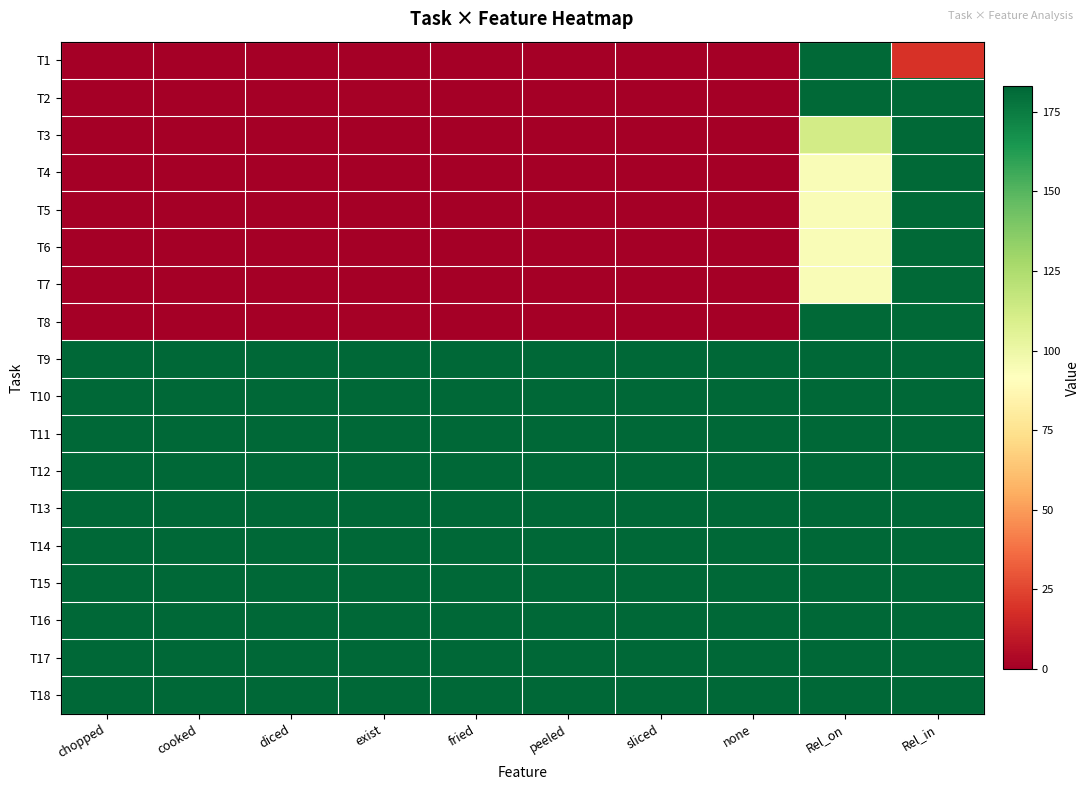

Reading left to right, extract all data points from this chart.

T1: chopped=0	cooked=0	diced=0	exist=0	fried=0	peeled=0	sliced=0	none=0	Rel_on=182	Rel_in=19
T2: chopped=0	cooked=0	diced=0	exist=1	fried=0	peeled=0	sliced=0	none=0	Rel_on=182	Rel_in=182
T3: chopped=0	cooked=0	diced=0	exist=0	fried=0	peeled=0	sliced=0	none=0	Rel_on=112	Rel_in=182
T4: chopped=0	cooked=0	diced=0	exist=0	fried=0	peeled=0	sliced=0	none=0	Rel_on=94	Rel_in=182
T5: chopped=0	cooked=0	diced=0	exist=0	fried=0	peeled=0	sliced=0	none=0	Rel_on=94	Rel_in=182
T6: chopped=0	cooked=0	diced=0	exist=0	fried=0	peeled=0	sliced=0	none=0	Rel_on=94	Rel_in=182
T7: chopped=0	cooked=0	diced=0	exist=0	fried=0	peeled=0	sliced=0	none=0	Rel_on=94	Rel_in=182
T8: chopped=0	cooked=0	diced=0	exist=1	fried=0	peeled=0	sliced=0	none=0	Rel_on=182	Rel_in=182
T9: chopped=183	cooked=183	diced=183	exist=183	fried=183	peeled=183	sliced=183	none=183	Rel_on=183	Rel_in=183
T10: chopped=183	cooked=183	diced=183	exist=183	fried=183	peeled=183	sliced=183	none=183	Rel_on=183	Rel_in=183
T11: chopped=183	cooked=183	diced=183	exist=183	fried=183	peeled=183	sliced=183	none=183	Rel_on=183	Rel_in=183
T12: chopped=183	cooked=183	diced=183	exist=183	fried=183	peeled=183	sliced=183	none=183	Rel_on=183	Rel_in=183
T13: chopped=183	cooked=183	diced=183	exist=183	fried=183	peeled=183	sliced=183	none=183	Rel_on=183	Rel_in=183
T14: chopped=183	cooked=183	diced=183	exist=183	fried=183	peeled=183	sliced=183	none=183	Rel_on=183	Rel_in=183
T15: chopped=183	cooked=183	diced=183	exist=183	fried=183	peeled=183	sliced=183	none=183	Rel_on=183	Rel_in=183
T16: chopped=183	cooked=183	diced=183	exist=183	fried=183	peeled=183	sliced=183	none=183	Rel_on=183	Rel_in=183
T17: chopped=183	cooked=183	diced=183	exist=183	fried=183	peeled=183	sliced=183	none=183	Rel_on=183	Rel_in=183
T18: chopped=183	cooked=183	diced=183	exist=183	fried=183	peeled=183	sliced=183	none=183	Rel_on=183	Rel_in=183